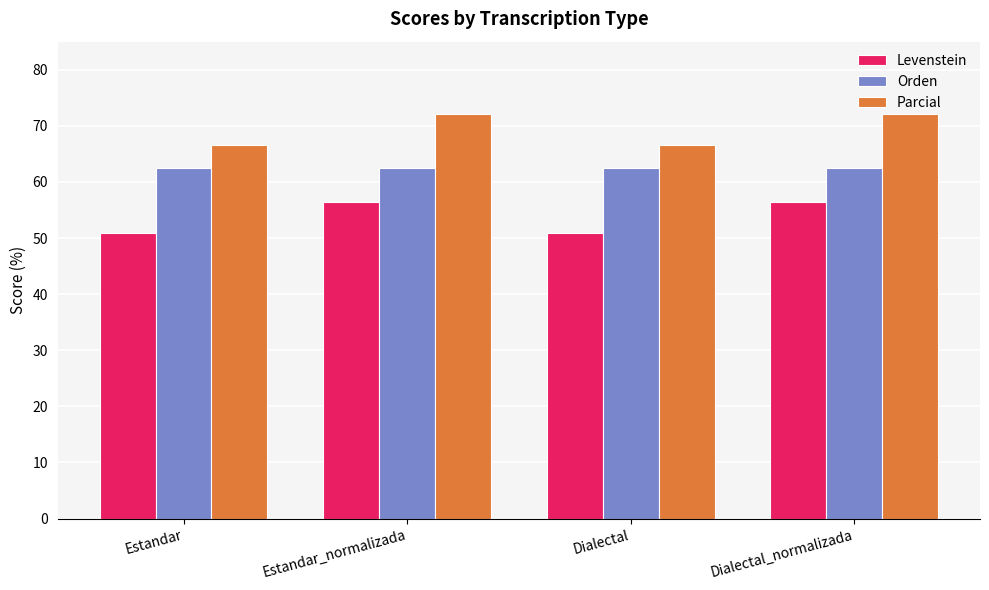

What is the approximate value of Orden at Estandar?

62.5